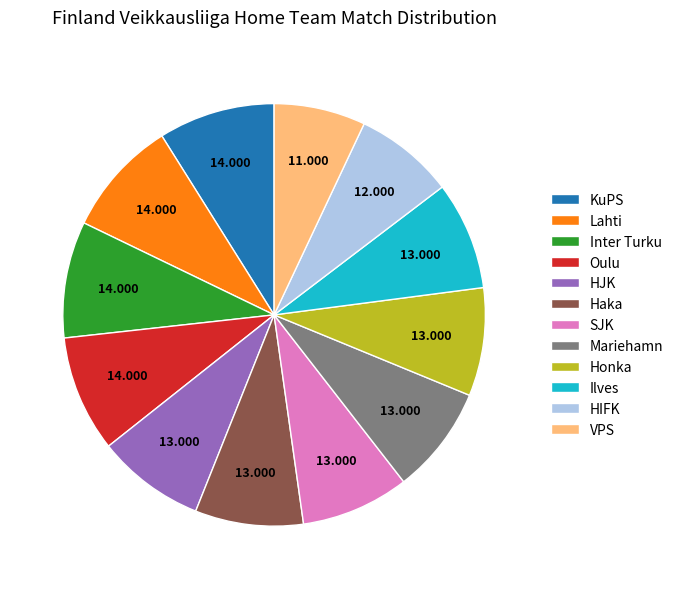

Is the sum of VPS and Inter Turku greater than half?

No